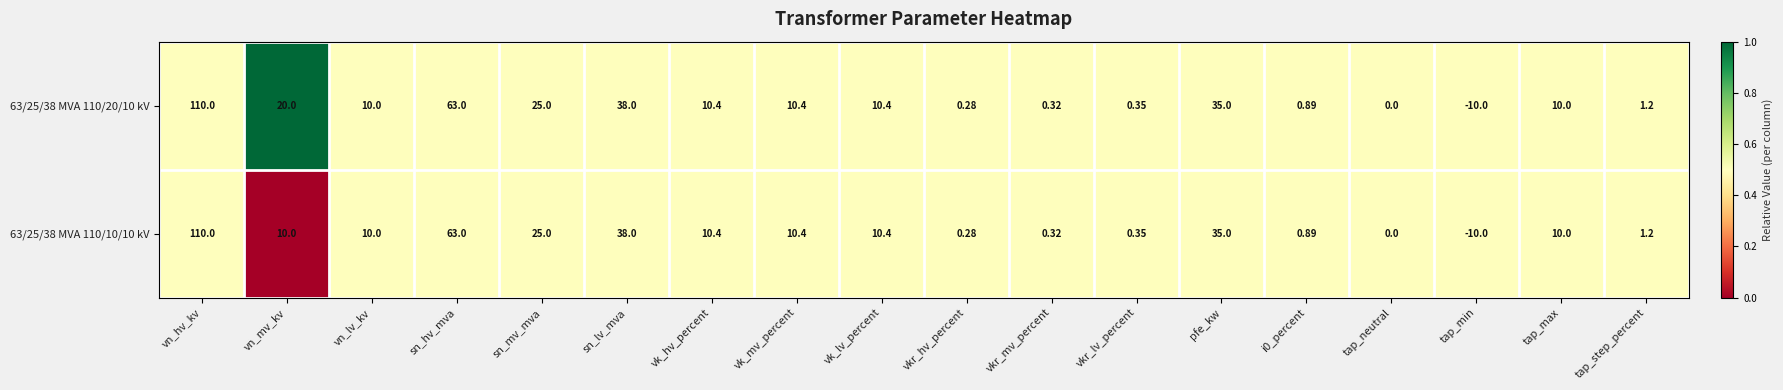

List the series in order of their overall mean, lowest first.

63/25/38 MVA 110/10/10 kV, 63/25/38 MVA 110/20/10 kV